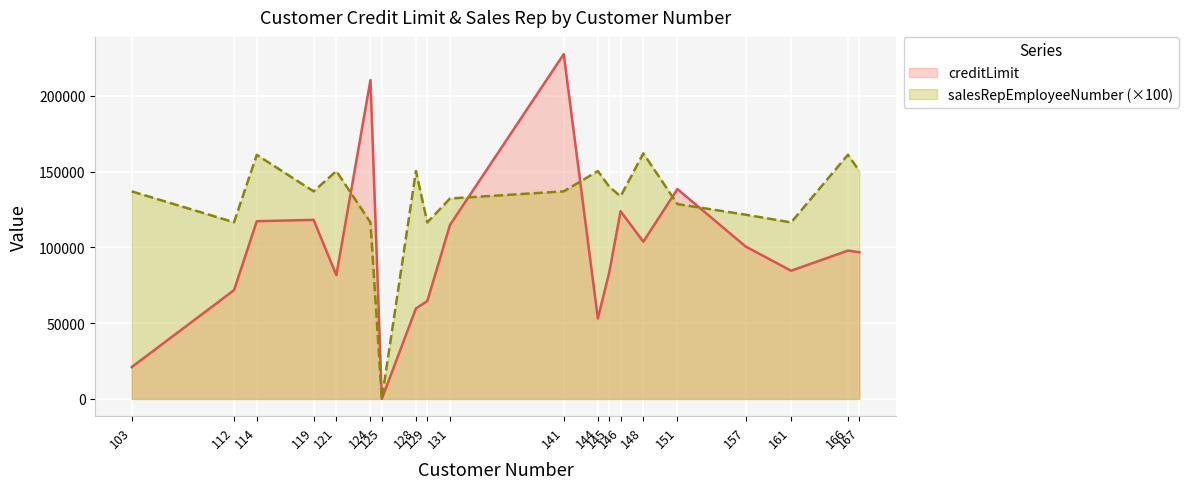

Which label corresponds to the smallest value in the chart?

125